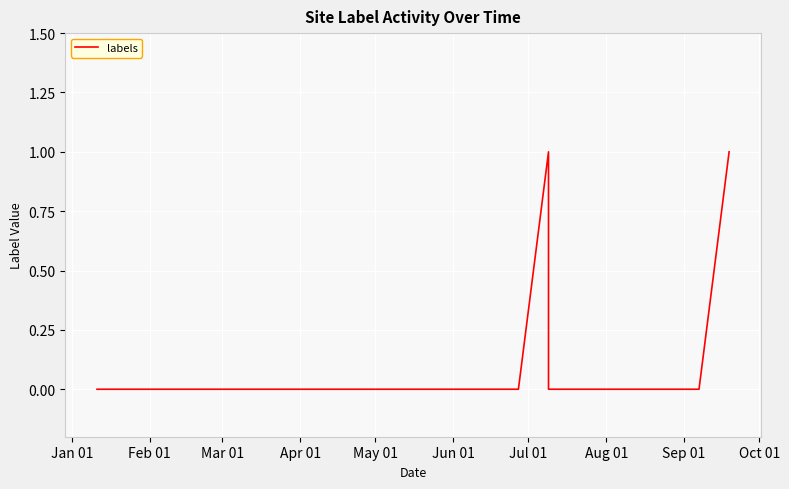

What is the difference between the maximum and second lowest values?

1